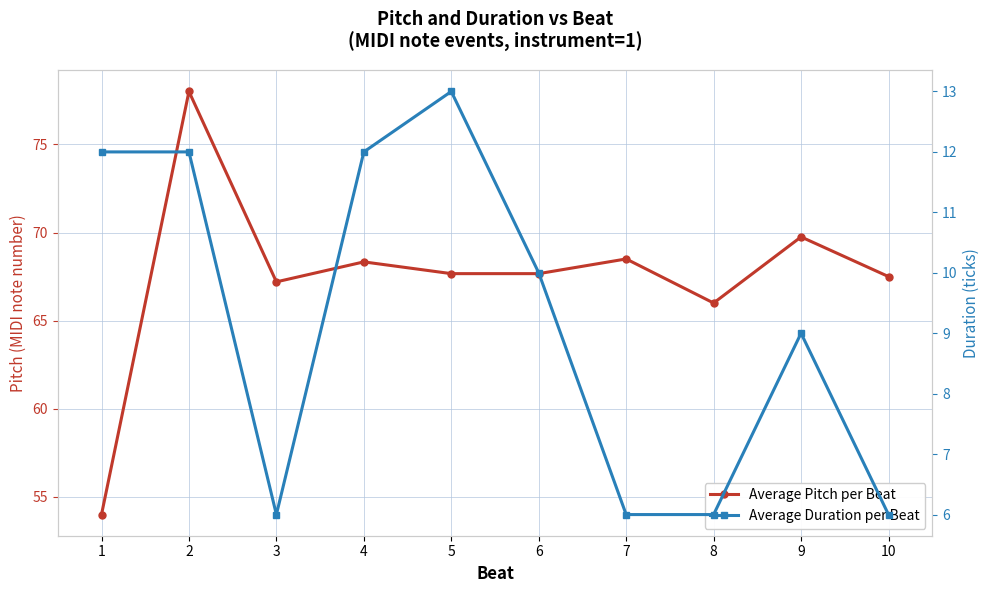

Rank the categories by Average Duration per Beat value from highest to lowest.

5, 1, 2, 4, 6, 9, 3, 7, 8, 10